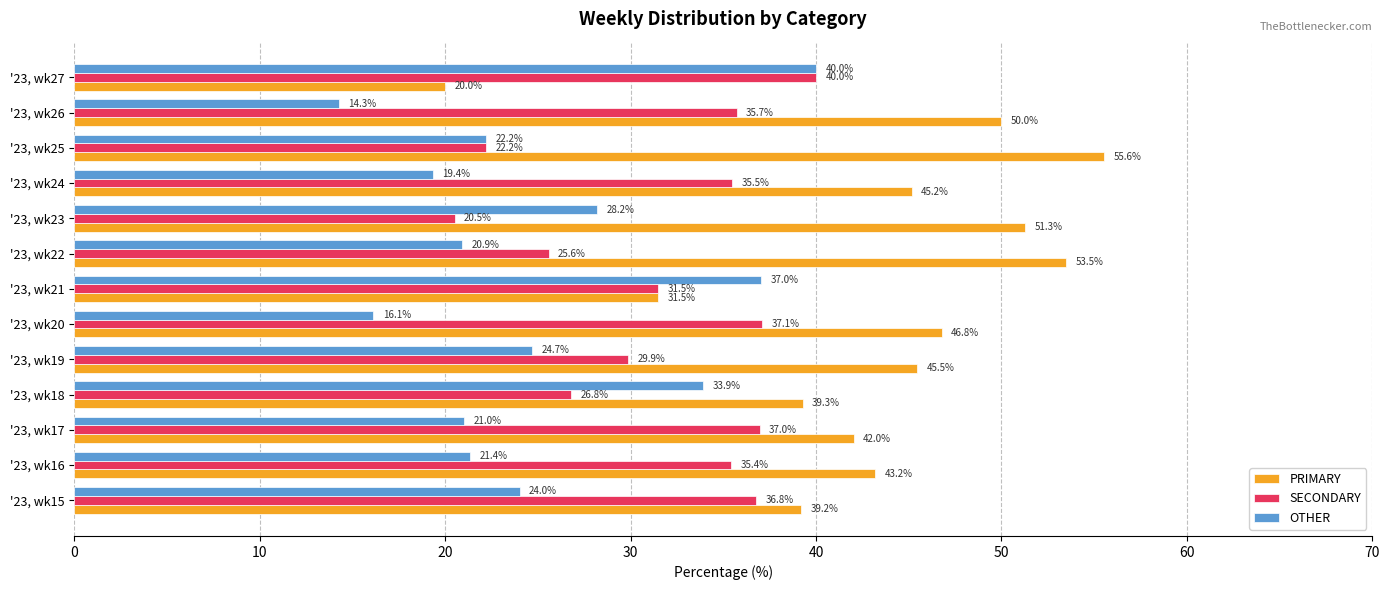

Which category has the highest value in the SECONDARY series?

'23, wk27